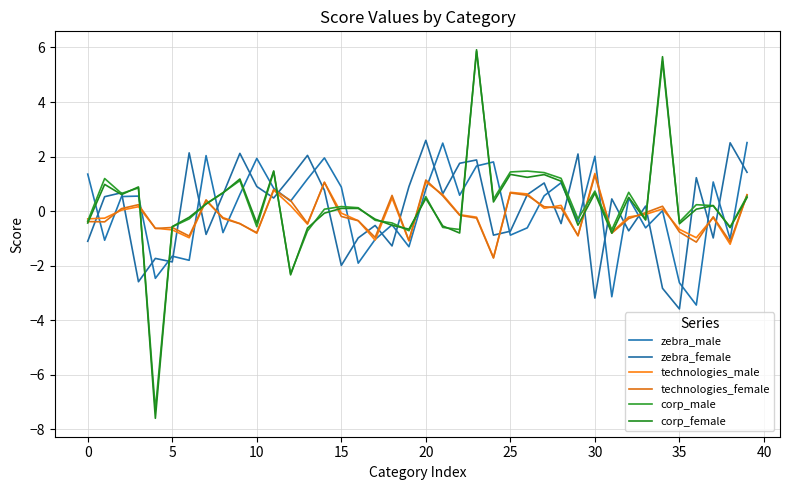

How many lines are shown in the chart?

6